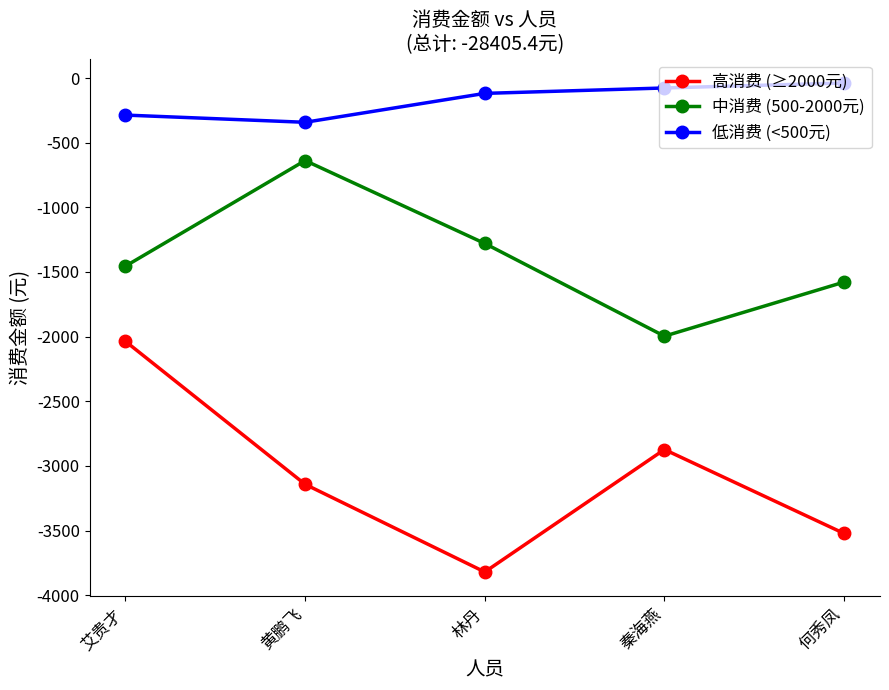

True or false: 低消费 (<500元) has more than 0 points higher than both neighbors.

False